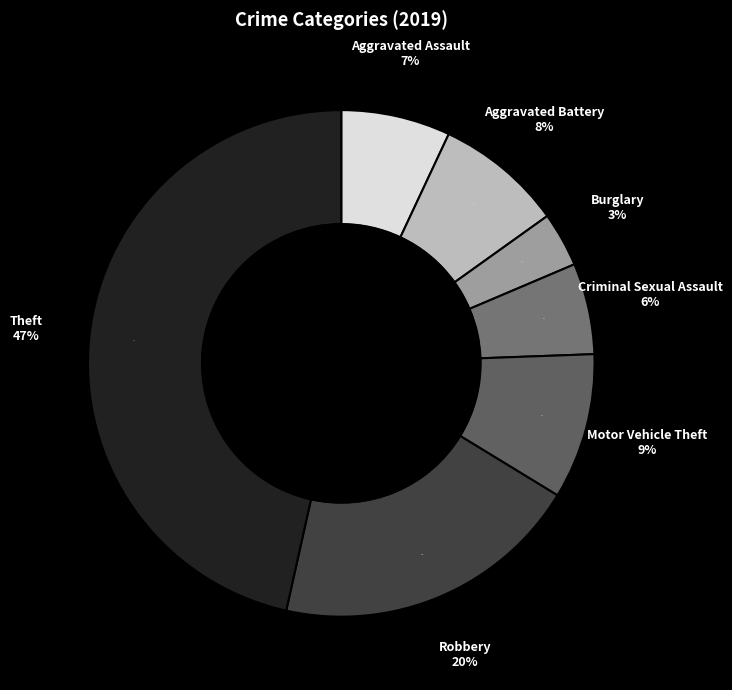

Is it true that Criminal Sexual Assault is 12% of the pie?

False